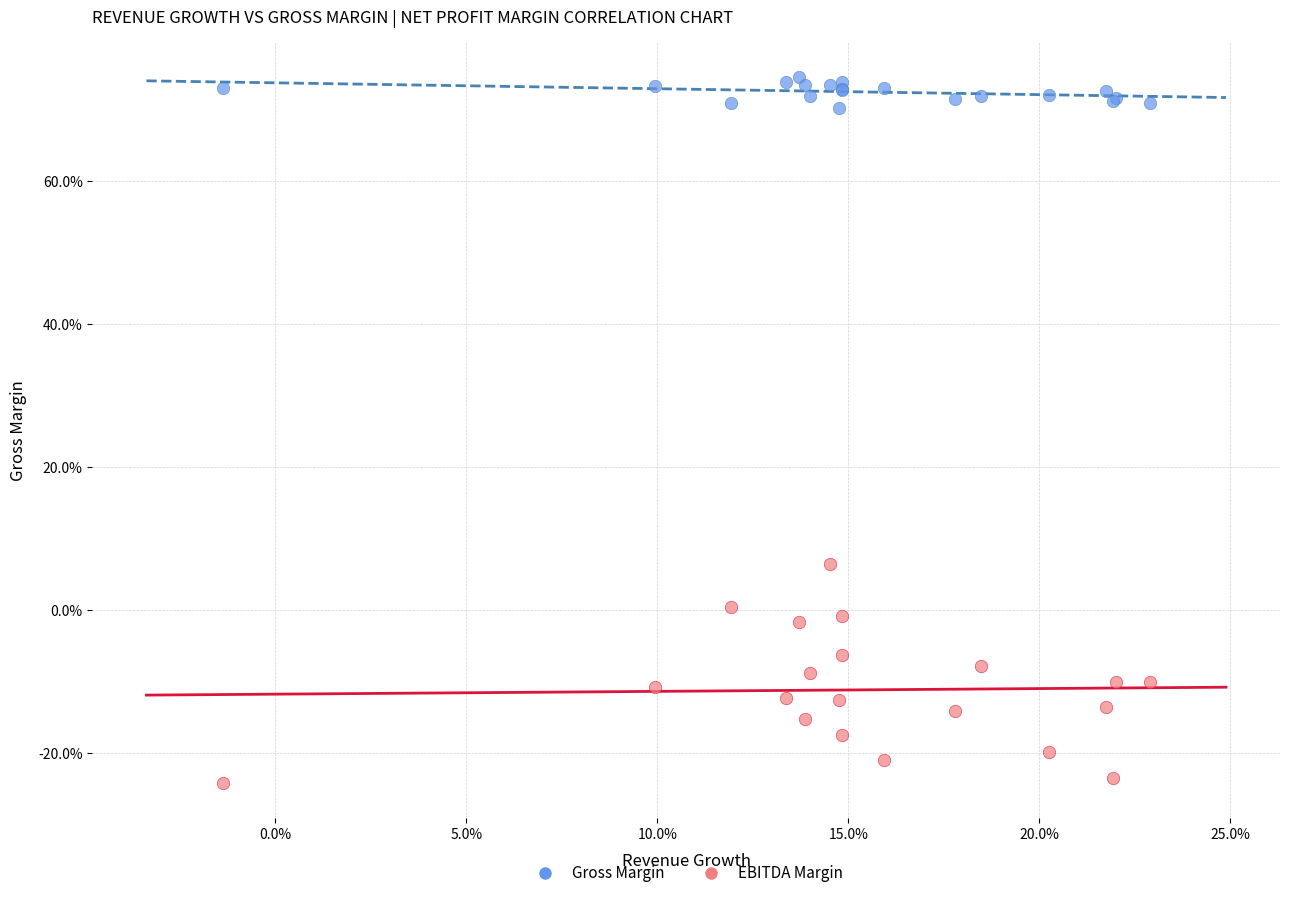

Which series has the widest spread of Y values?

EBITDA Margin